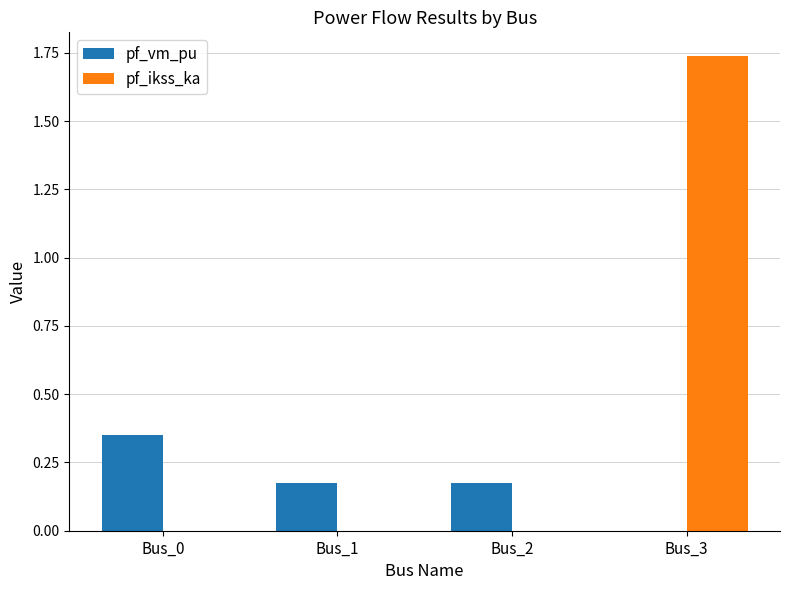

Which category has the highest value in the pf_vm_pu series?

Bus_0